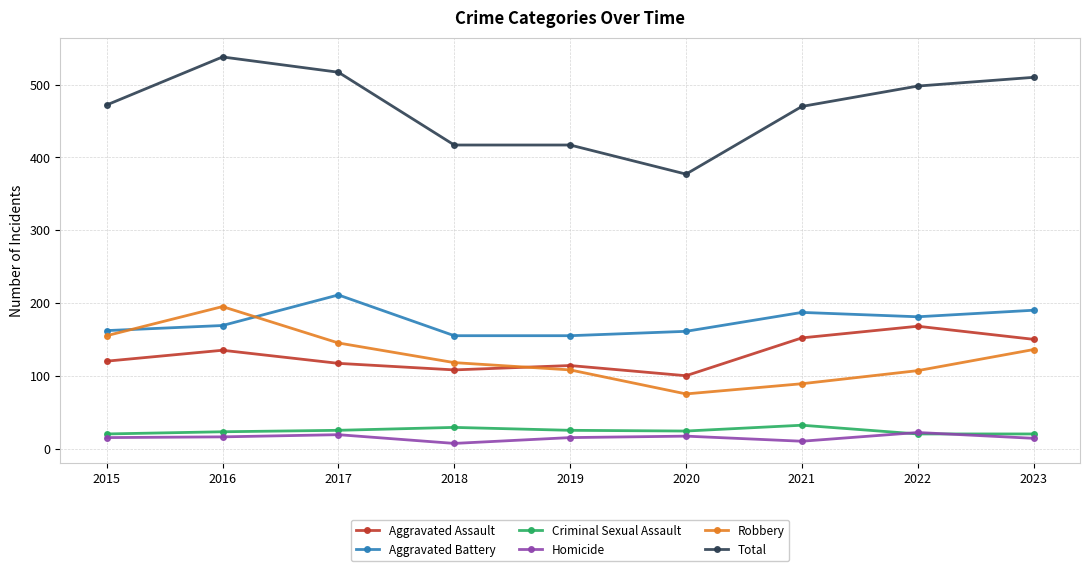

What is the average value of the Aggravated Assault series?

129